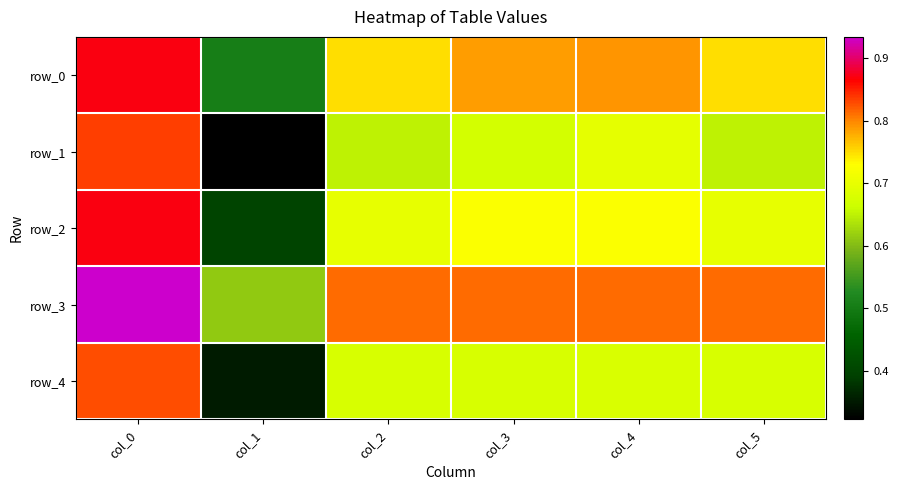

The value of row_2 at col_0 is 0.9. True or false?

True